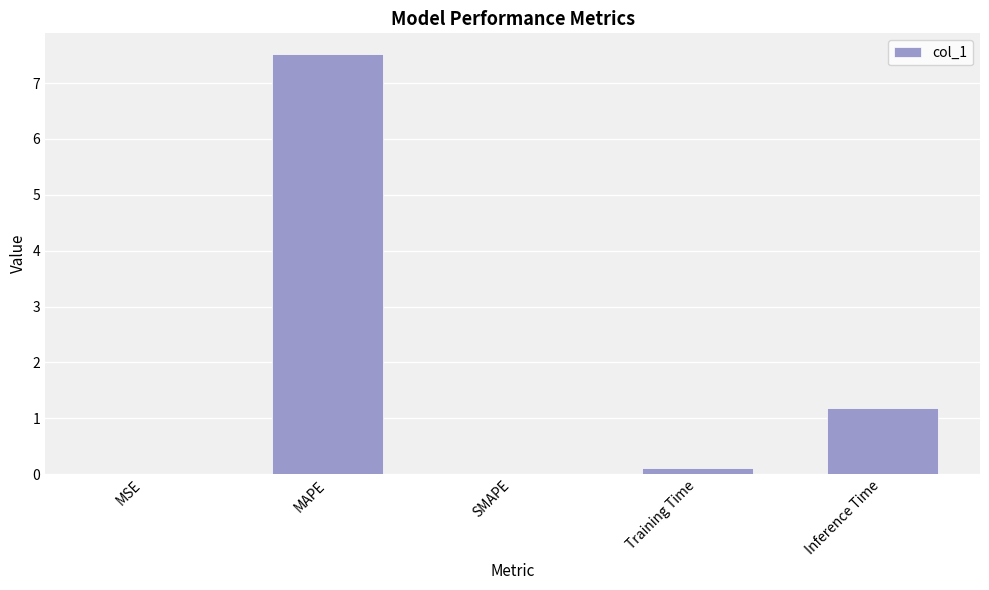

Which has a higher value, MAPE or SMAPE?

MAPE